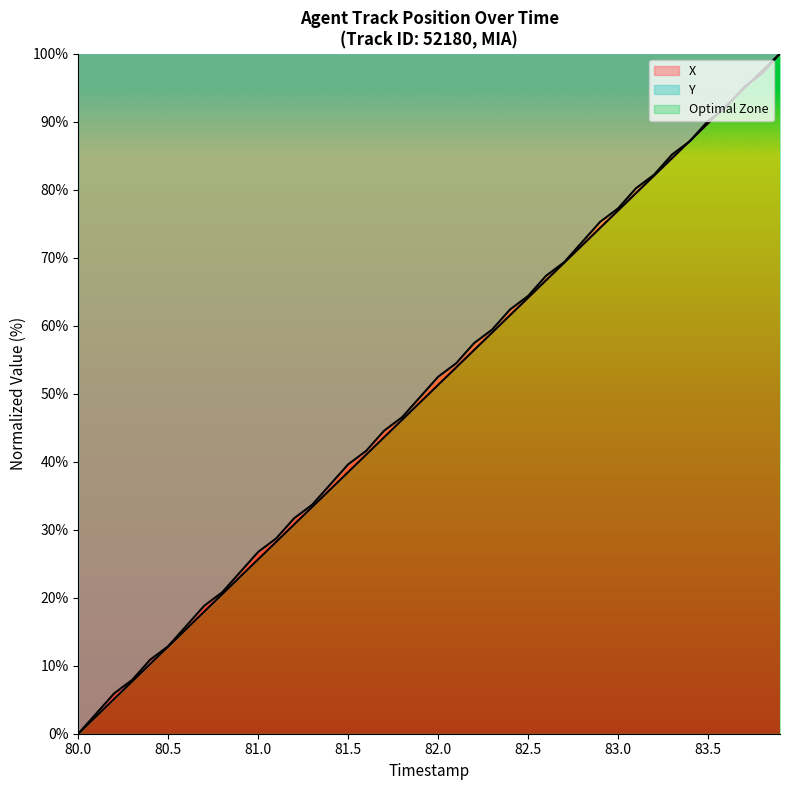

Which series has the largest total across all categories?

Y